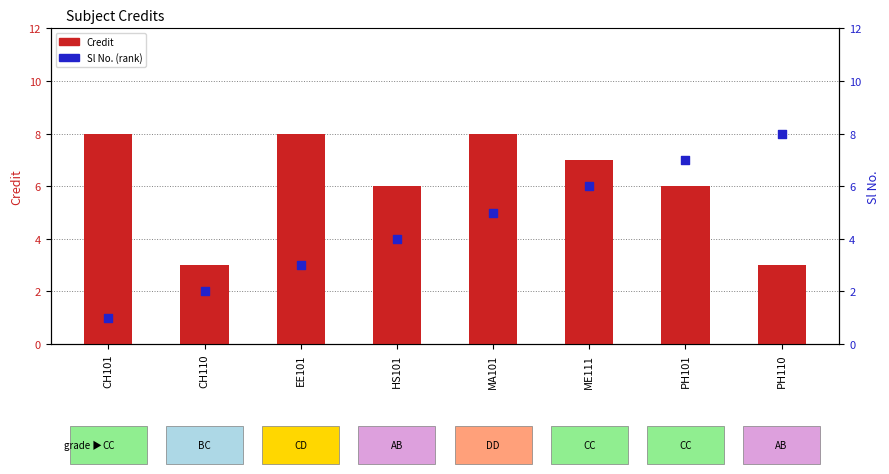

Which series has the widest spread of Y values?

Sl No.